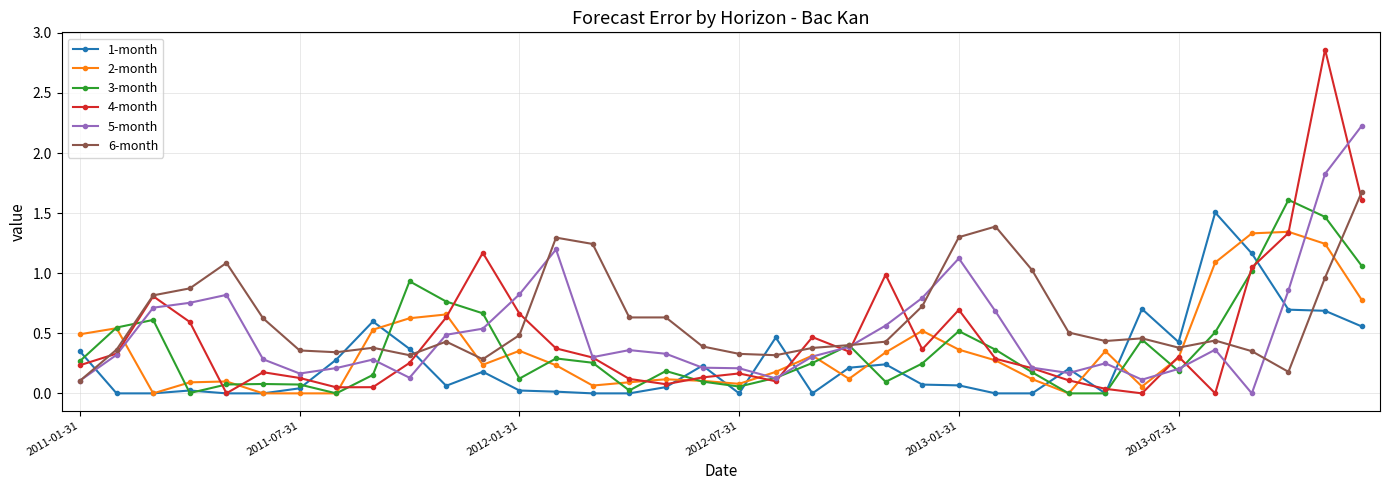

After their last crossing, which series has the higher values: 2-month or 6-month?

6-month